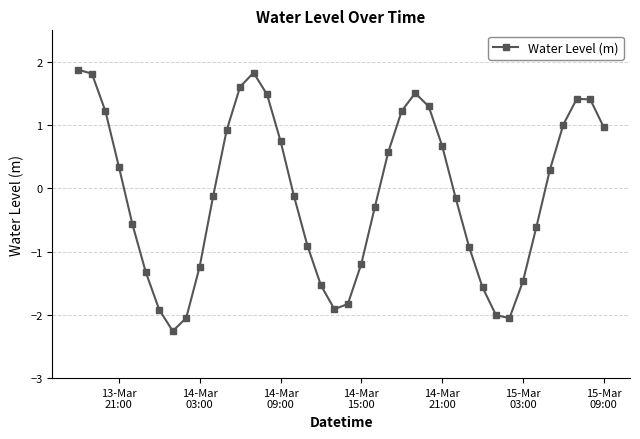

How many positive values are there?

19